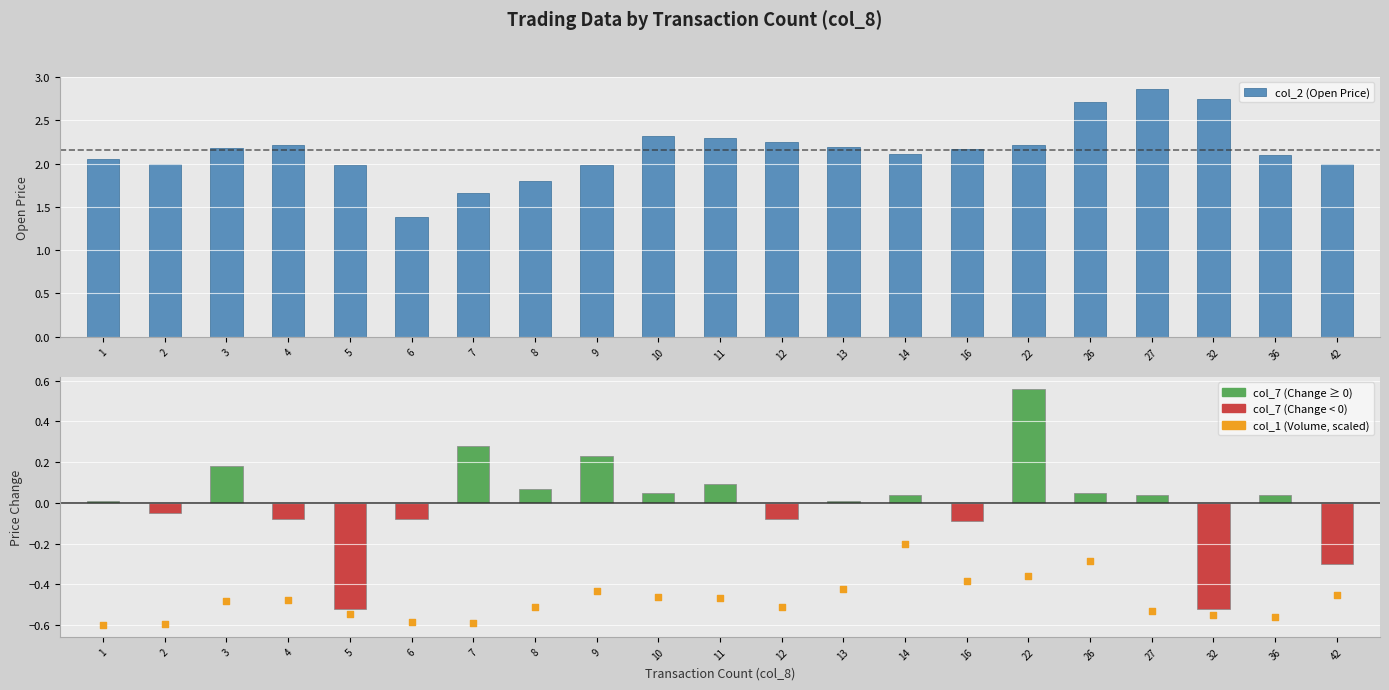

What is the total value across all series at 7?

1.4